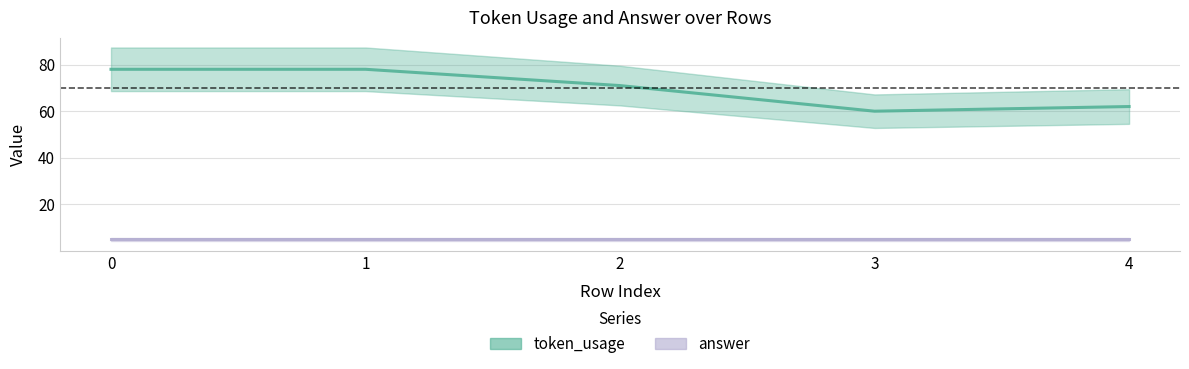

What is the sum of all answer values?

25